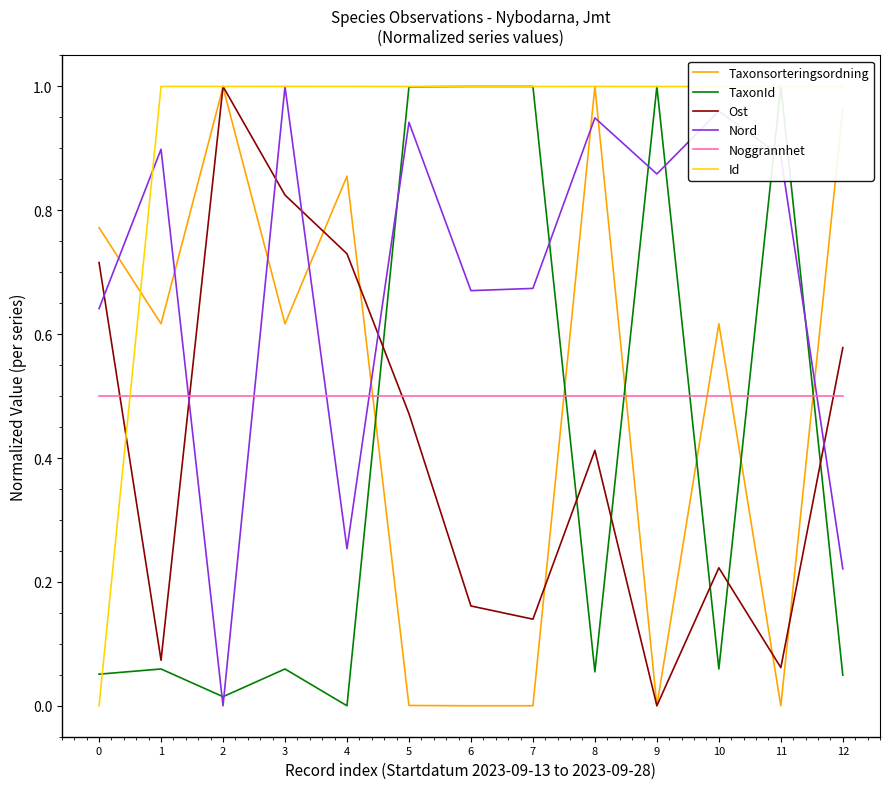

What is the difference between the maximum and minimum values in the Id series?

1.0